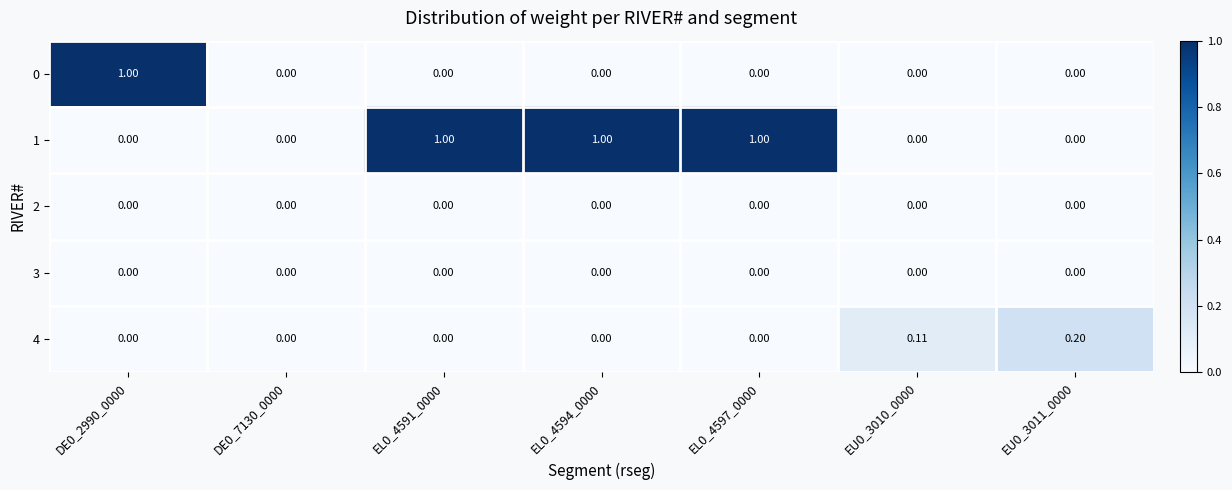

At which category is the sum across all series the highest?

DE0_2990_0000